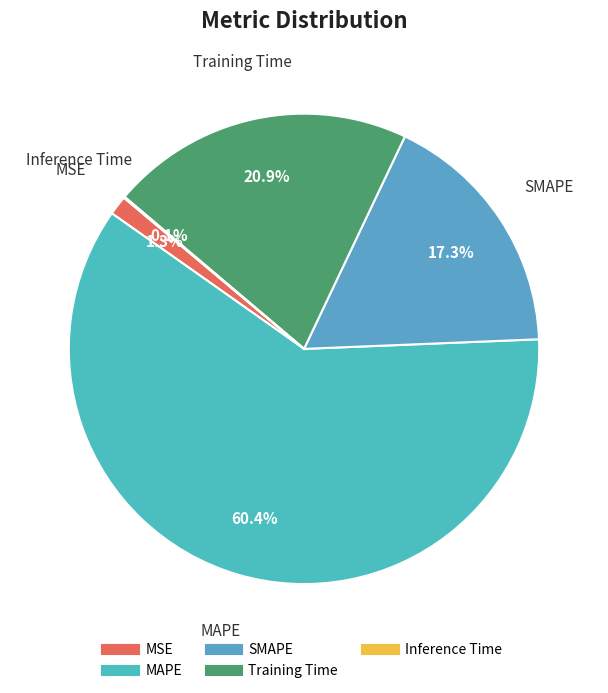

Between MSE and SMAPE, which is larger?

SMAPE